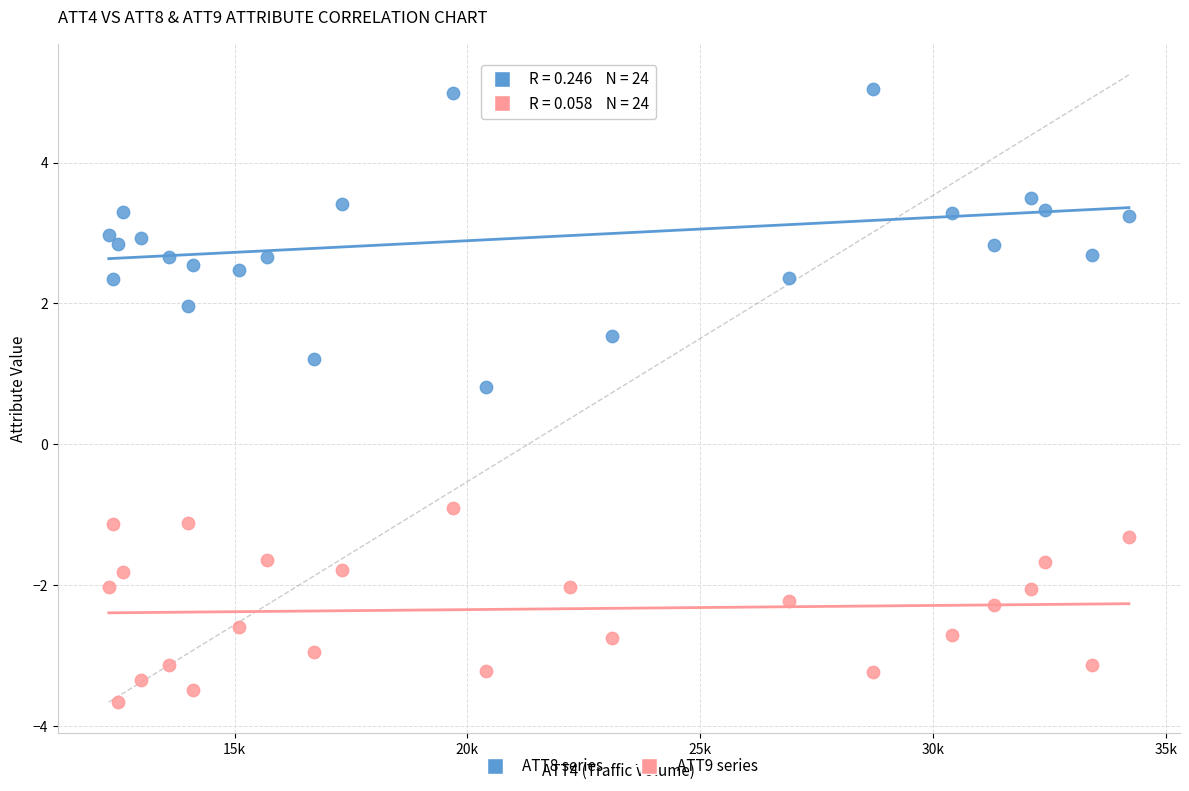

Which series has the widest spread of Y values?

ATT8 series